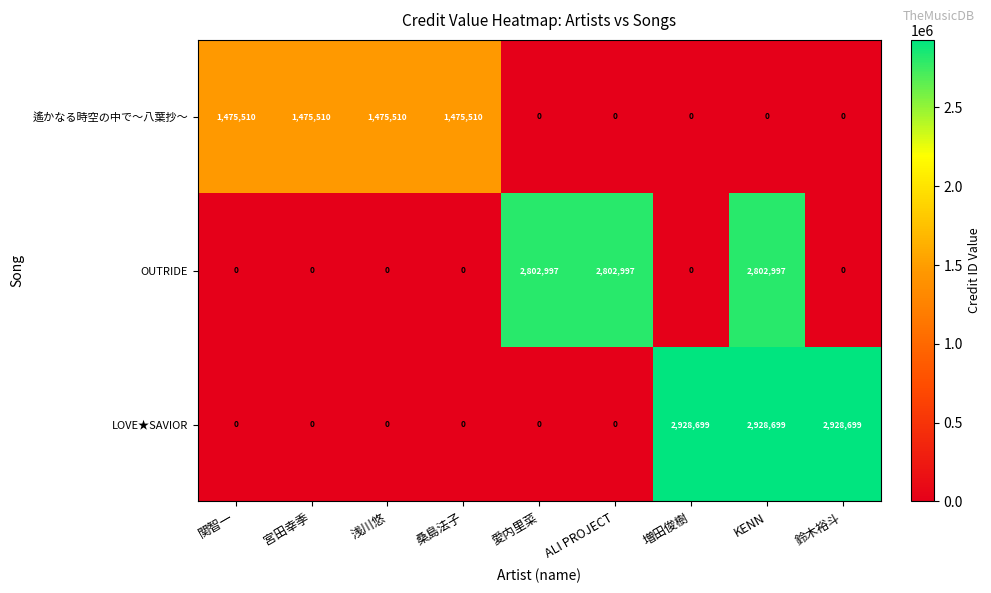

Count the 遙かなる時空の中で～八葉抄～ values in the range 0 to 1475510.

9